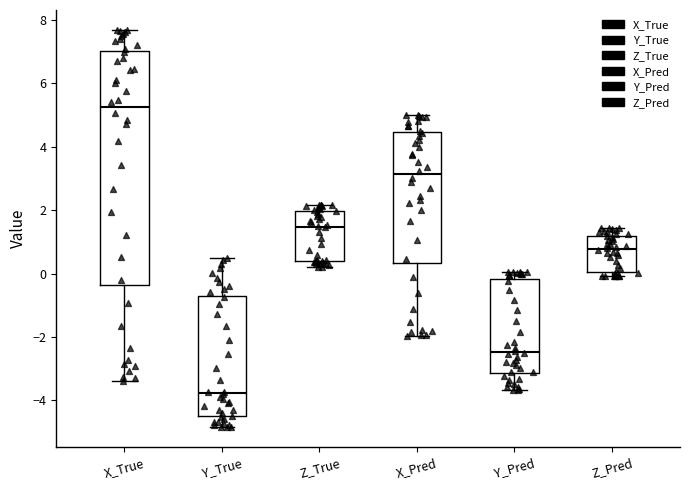

Reading left to right, transcribe this box plot: for each box, give where its median line is, the range the box spans, and where its two whiskers end, as read against the y-axis. The values are not printed on the chart, so give them approximately, as read against the axis.

X_True: median 5.2, box -0.4 to 7.0, whiskers -3.4 to 7.6
Y_True: median -3.8, box -4.6 to -0.8, whiskers -4.8 to 0.4
Z_True: median 1.4, box 0.4 to 2.0, whiskers 0.2 to 2.2
X_Pred: median 3.2, box 0.4 to 4.4, whiskers -2.0 to 5.0
Y_Pred: median -2.4, box -3.2 to -0.2, whiskers -3.6 to 0.0
Z_Pred: median 0.8, box 0.0 to 1.2, whiskers 0.0 (just below the box's lower edge) to 1.4